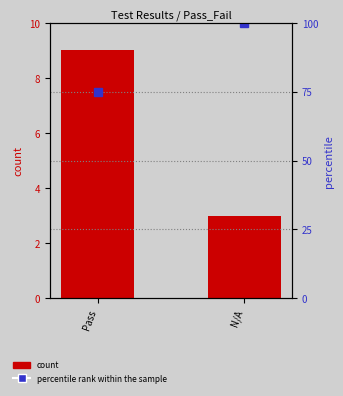

What is the label of the 1st bar from the left?

Pass